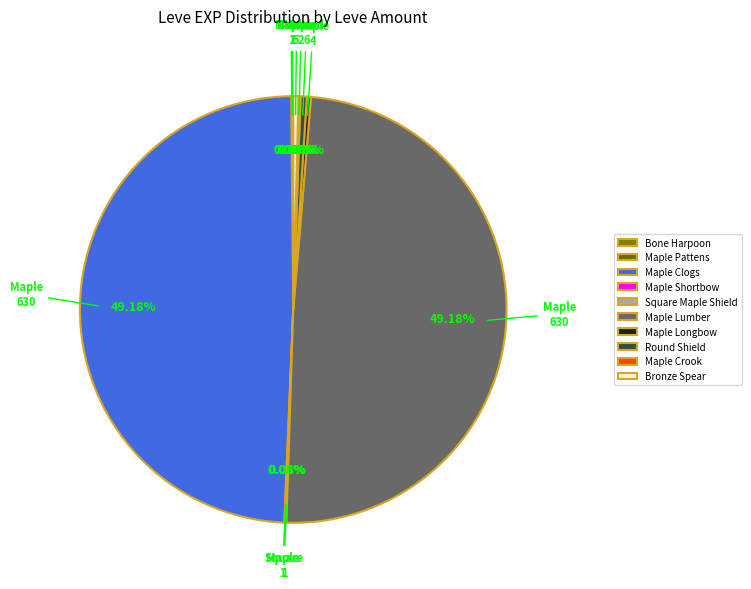

To the nearest percent, what is the average slice percentage?

10%